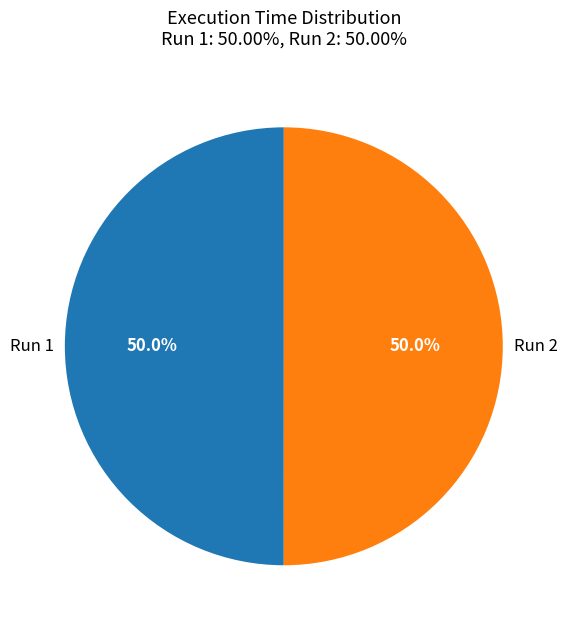

Approximately how many times larger is the value at Run 2 compared to Run 1?

1.0